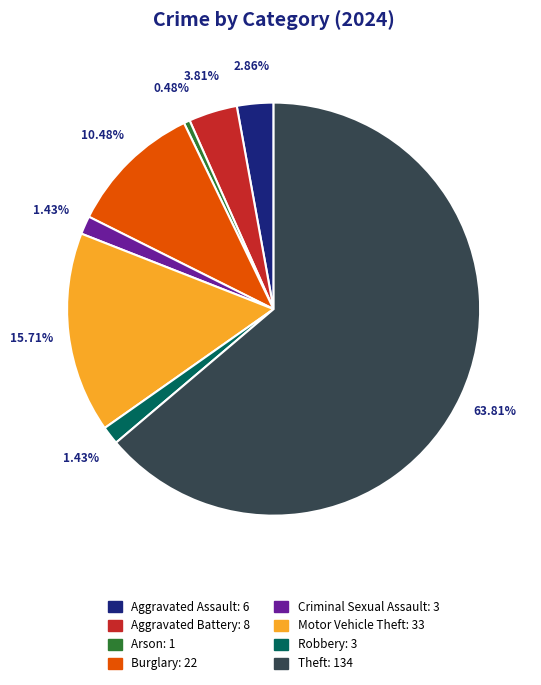

Approximately how many times larger is the value at Aggravated Assault compared to Arson?

6.0